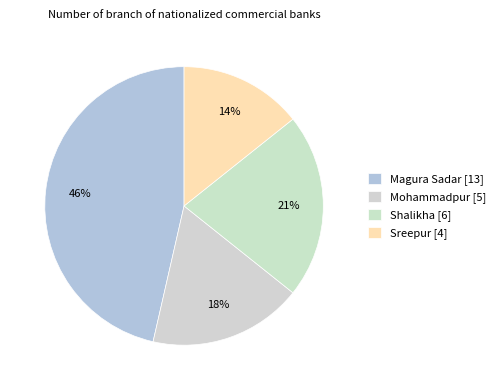

Count the number of slices in the pie.

4